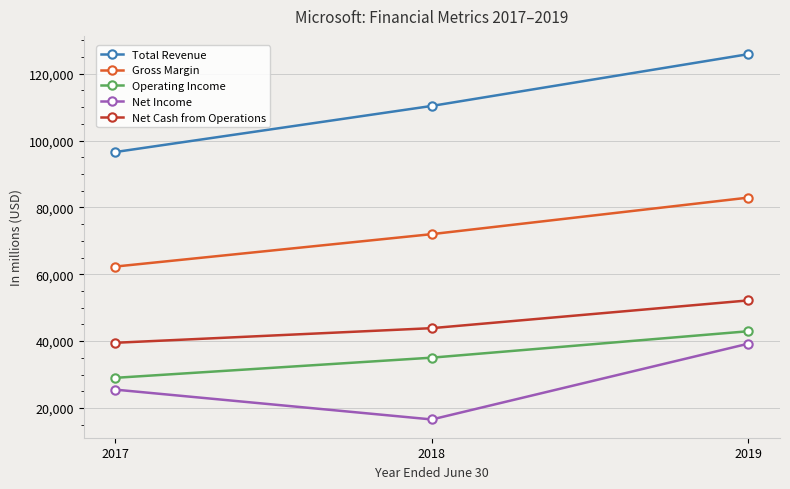

At which category does the chart reach its minimum across all series?

2018